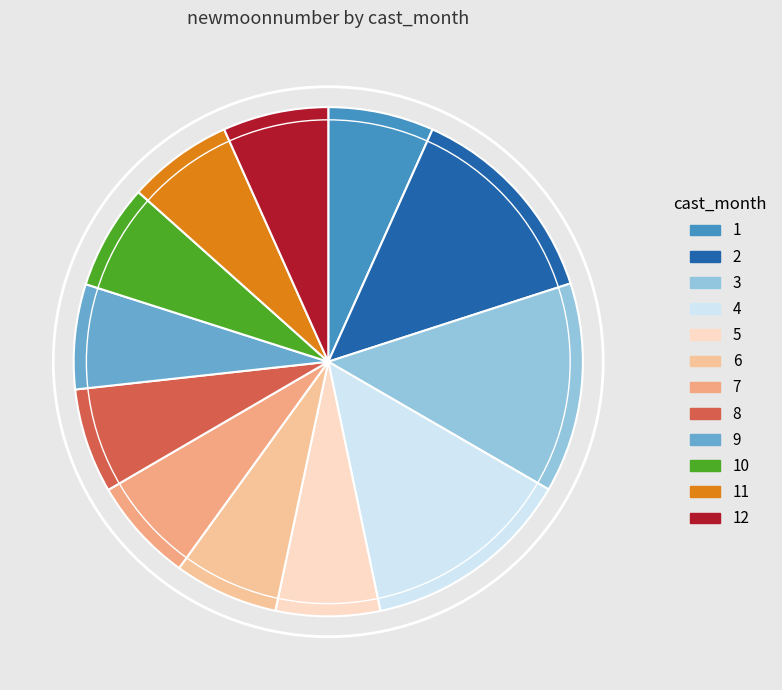

Is the sum of 6 and 4 greater than half?

No